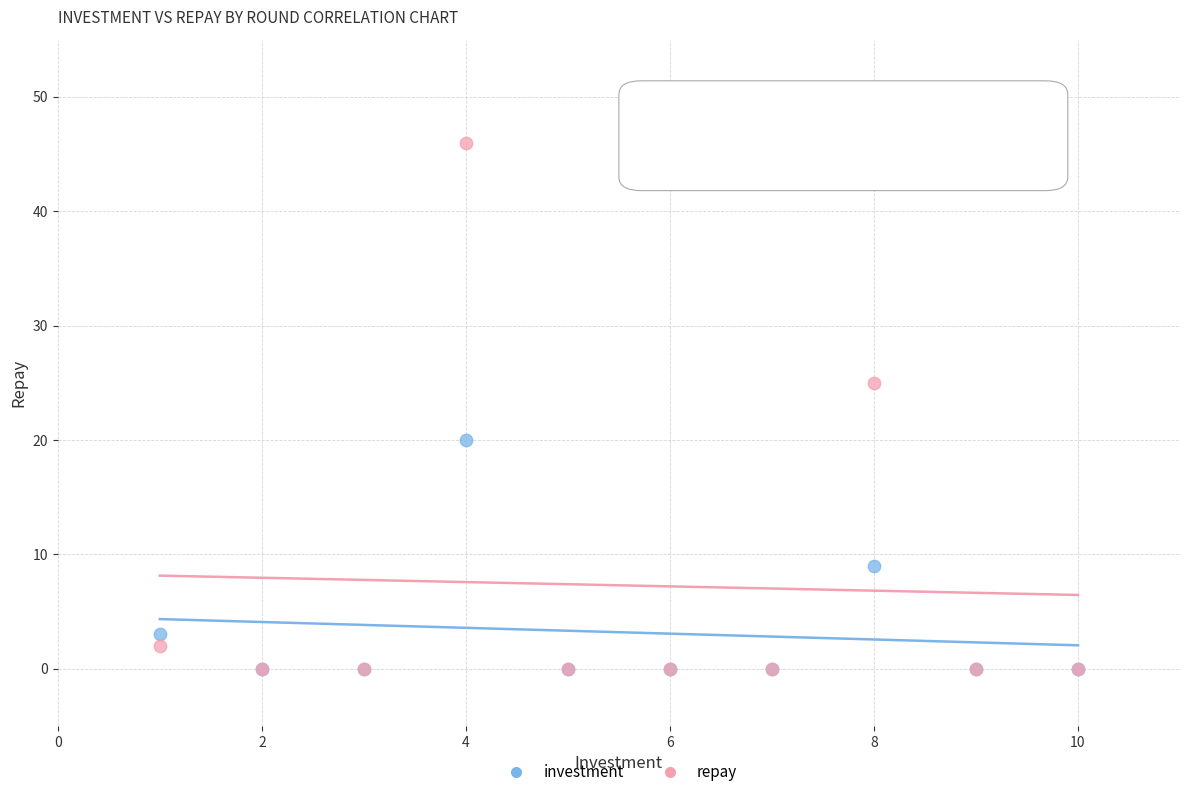

Which series contains the highest Y value?

repay